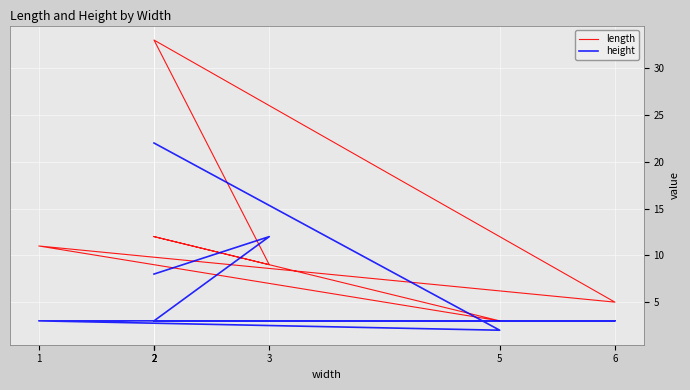

In height, how many points are lower than both neighbors (excluding endpoints)?

1